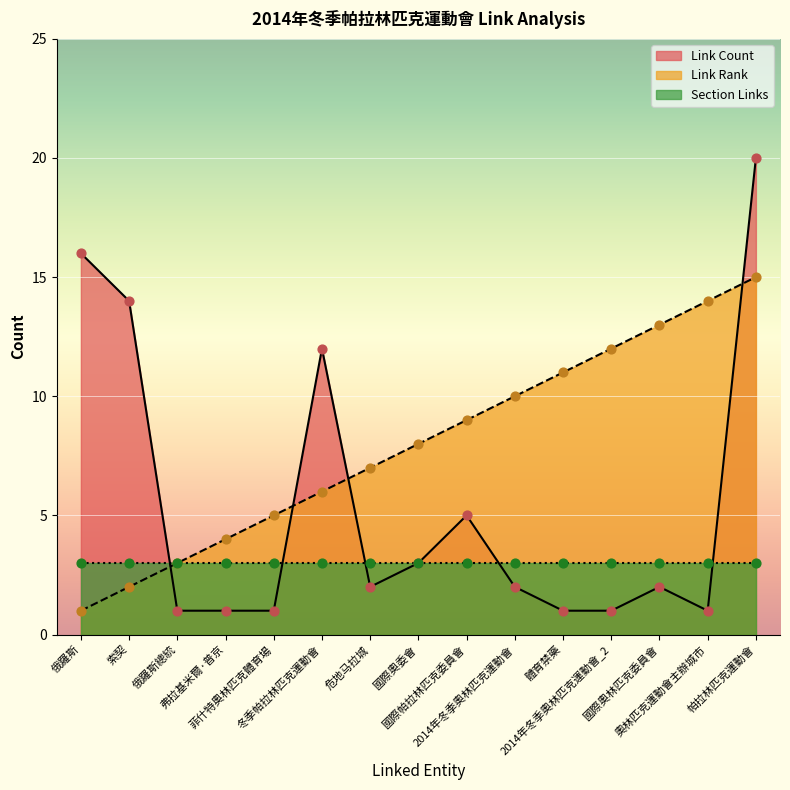

What is the highest value of the Link Count series?

20